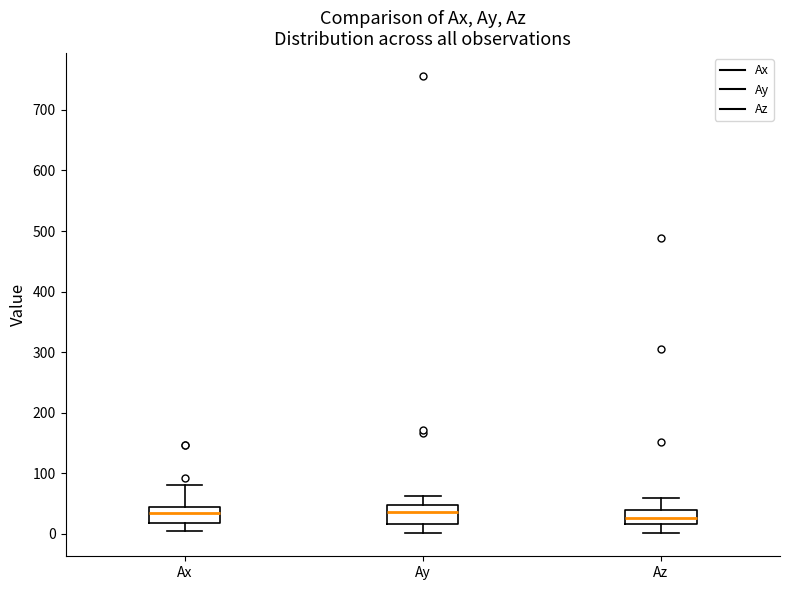

Reading left to right, transcribe this box plot: for each box, give where its median line is, the range the box spans, and where its two whiskers end, as read against the y-axis. The values are not printed on the chart, so give them approximately, as read against the axis.

Ax: median 30, box 20 to 40, whiskers 0 to 80
Ay: median 40, box 20 to 50, whiskers 0 to 60
Az: median 30, box 20 to 40, whiskers 0 to 60